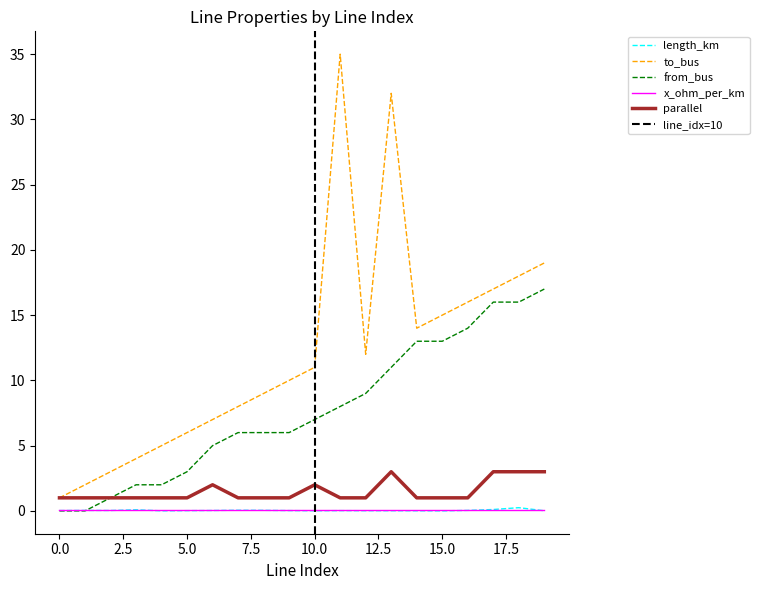

True or false: x_ohm_per_km and to_bus cross at least once.

False